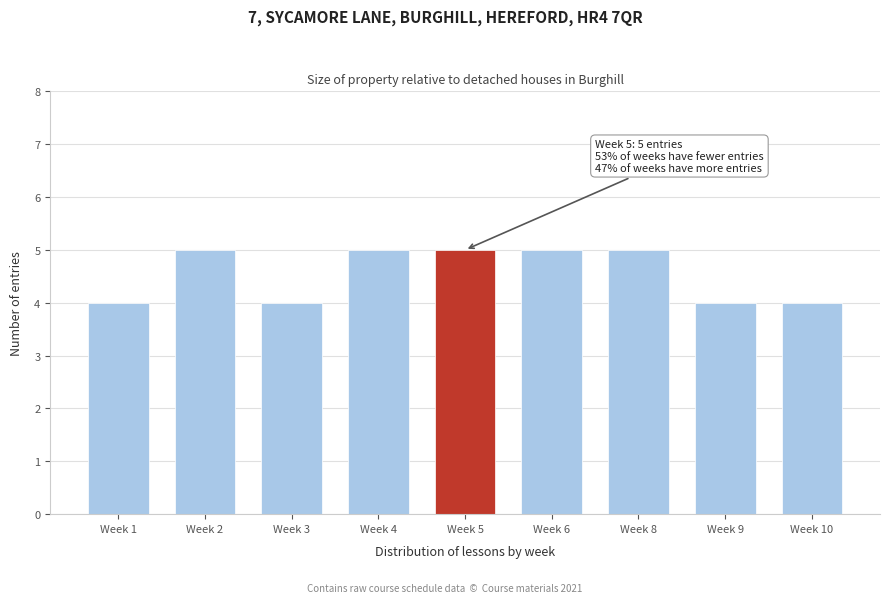

Reading left to right, transcribe all the data shown in this chart.

Week 1=4	Week 2=5	Week 3=4	Week 4=5	Week 5=5	Week 6=5	Week 8=5	Week 9=4	Week 10=4